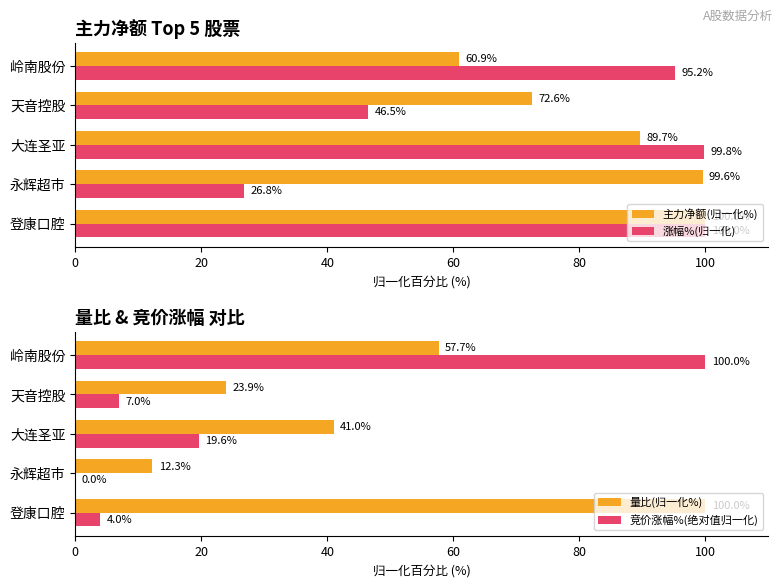

How many groups of bars are there?

5